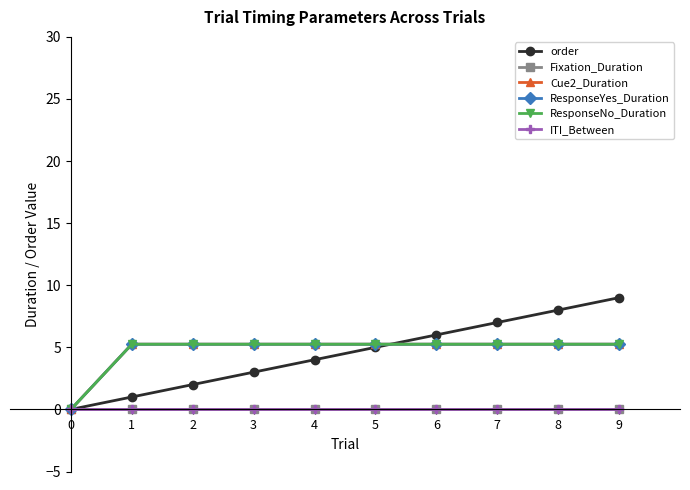

Reading left to right, what are all the values shown in this chart?

order: 0.0	1.0	2.0	3.0	4.0	5.0	6.0	7.0	8.0	9.0
Fixation_Duration: 0.0	0.0	0.0	0.0	0.0	0.0	0.0	0.0	0.0	0.0
Cue2_Duration: 0.0	5.2	5.2	5.2	5.2	5.2	5.2	5.2	5.2	5.2
ResponseYes_Duration: 0.0	5.2	5.2	5.2	5.2	5.2	5.2	5.2	5.2	5.2
ResponseNo_Duration: 0.0	5.2	5.2	5.2	5.2	5.2	5.2	5.2	5.2	5.2
ITI_Between: 0.0	0.0	0.0	0.0	0.0	0.0	0.0	0.0	0.0	0.0